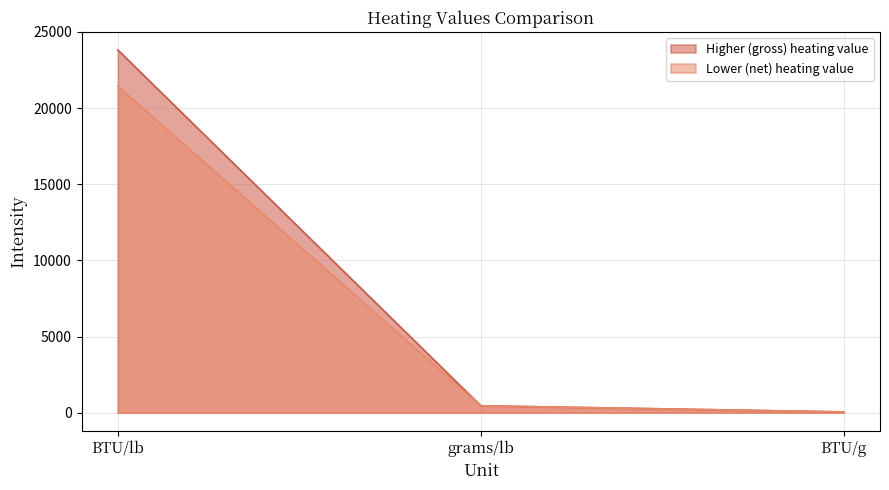

Is it true that Lower (net) heating value equals 34924.3 at BTU/lb?

False